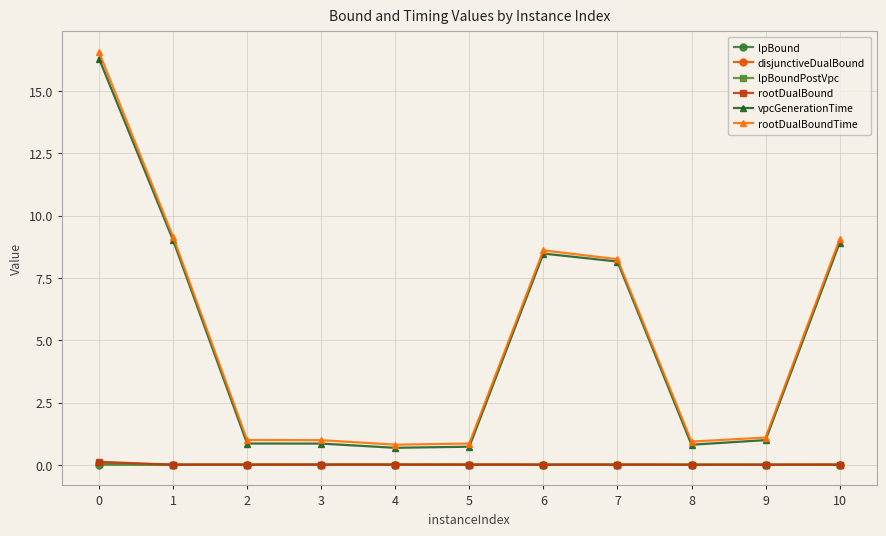

Which series has the largest range (max minus min)?

rootDualBoundTime